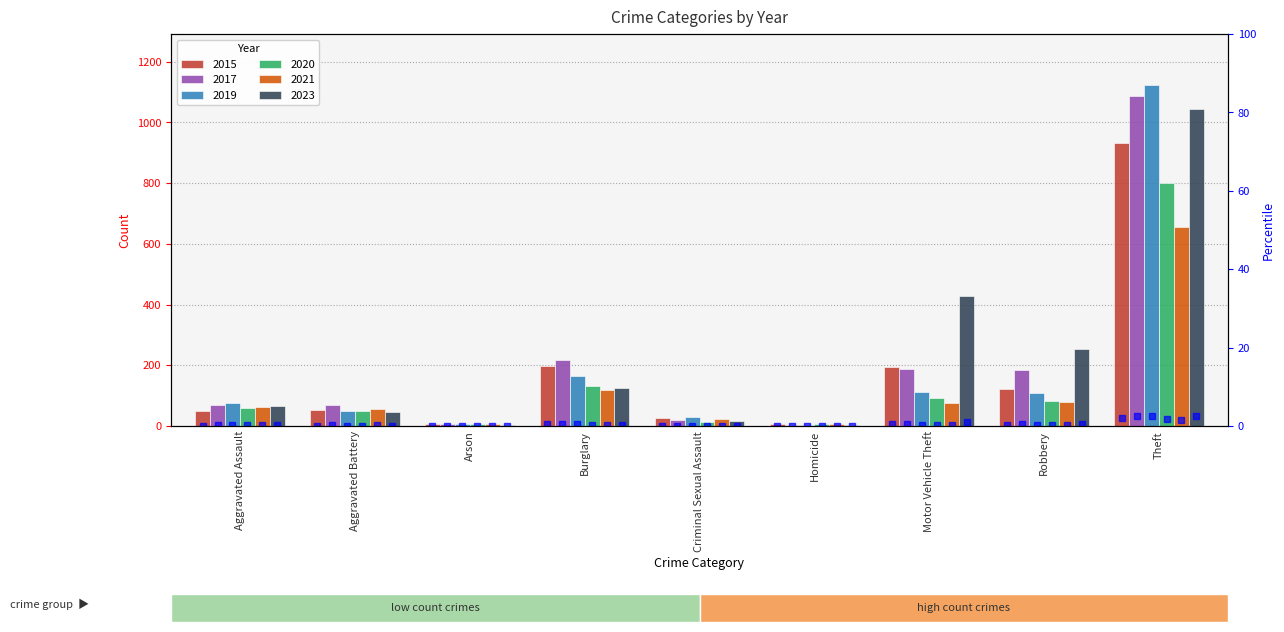

Are the bars grouped side by side (vs. stacked)?

Yes